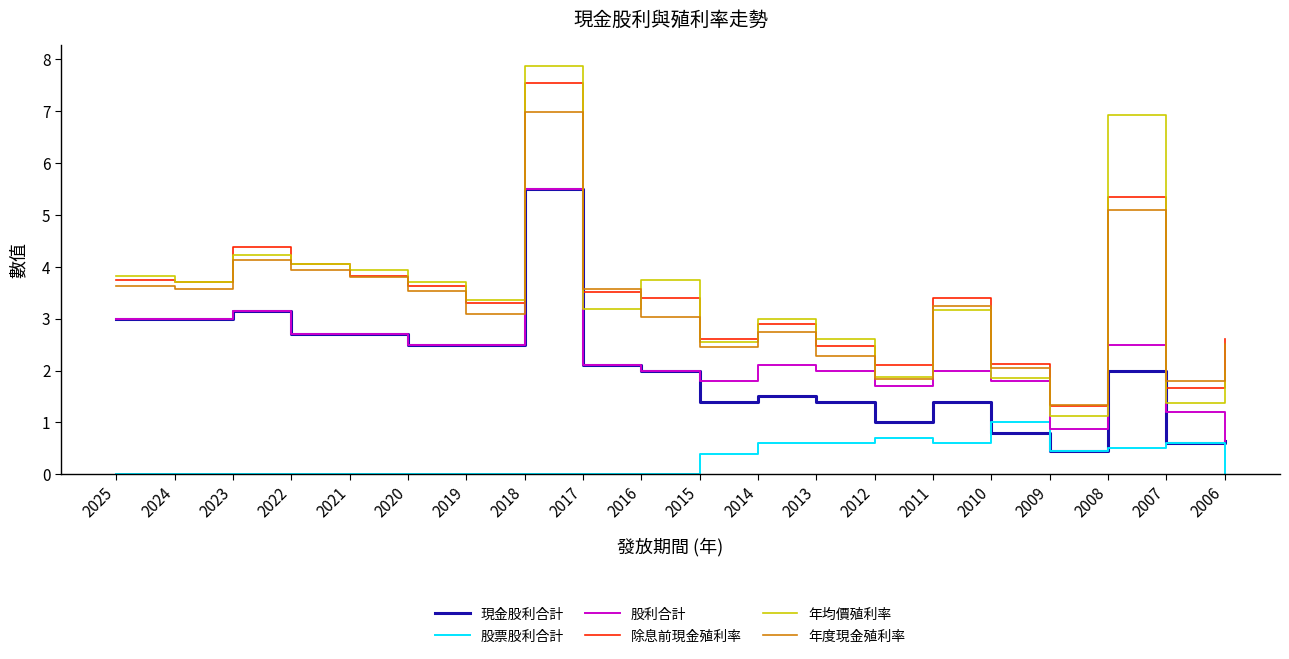

What value does the 股票股利合計 series have at 2008?

0.5